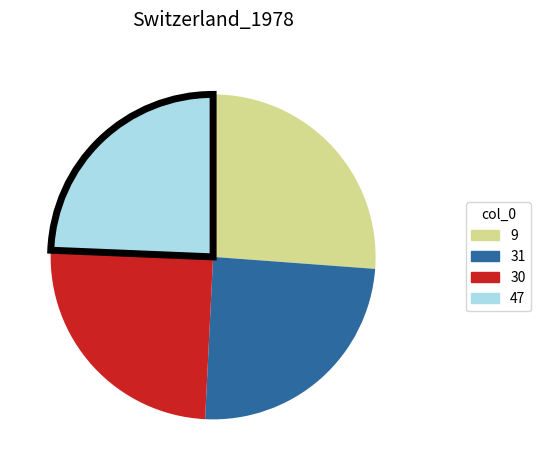

What is the largest slice in the pie chart?

9